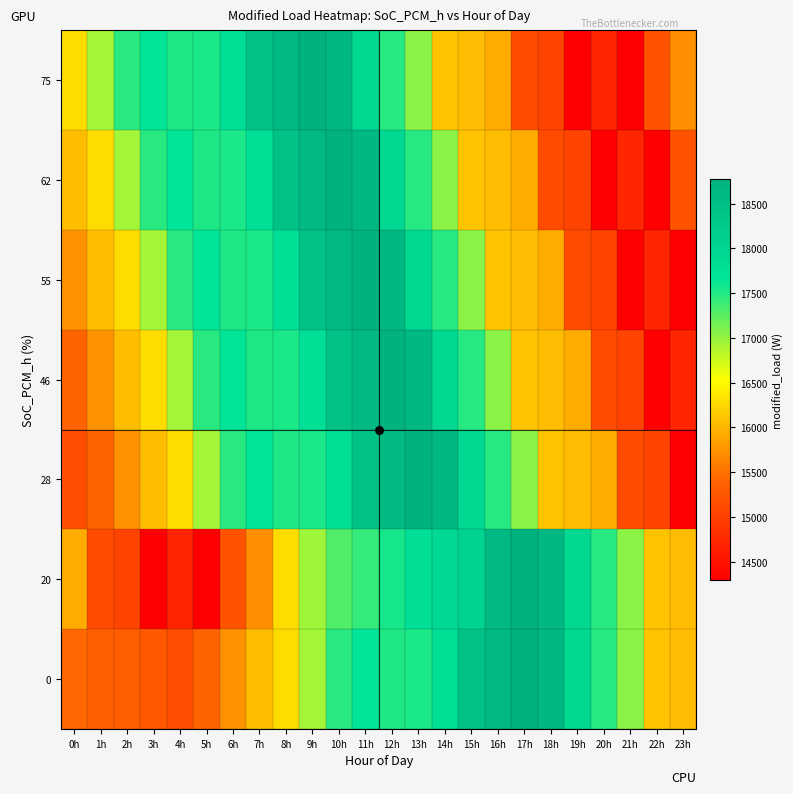

Between 22h and 20h, which is larger?

20h